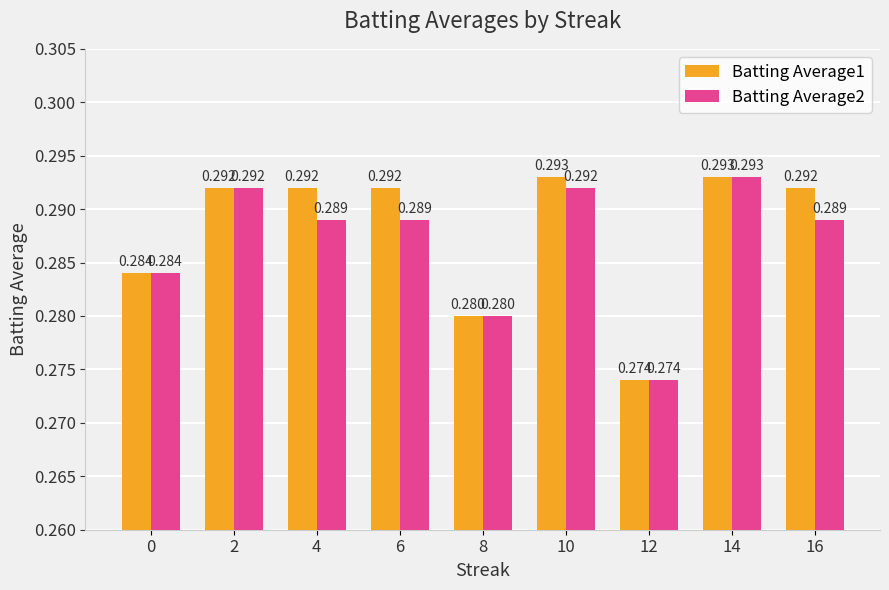

Is the value of Batting Average2 at 16 greater than the value of Batting Average1 at 6?

No